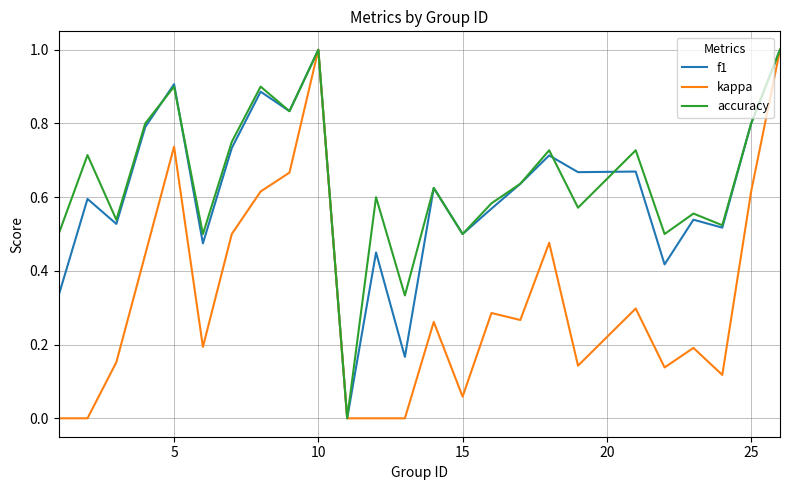

Which series has the largest total across all categories?

accuracy